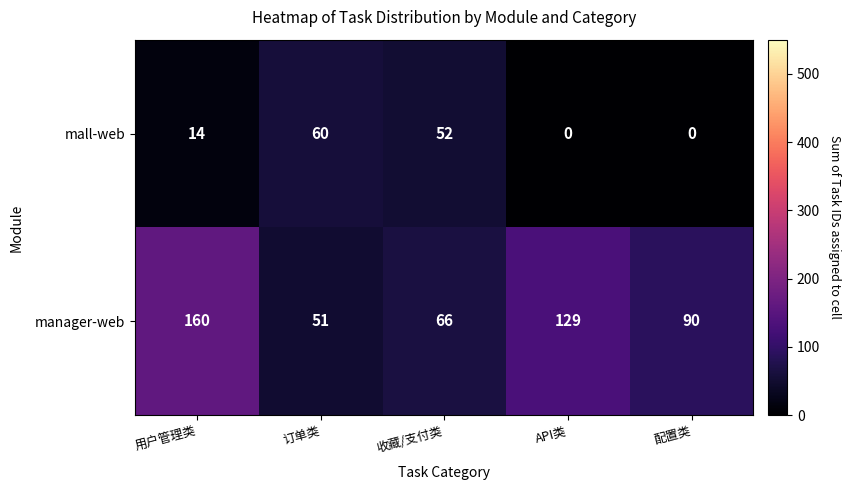

Reading left to right, list all the values displayed in this chart.

mall-web: 用户管理类=14	订单类=60	收藏/支付类=52	API类=0	配置类=0
manager-web: 用户管理类=160	订单类=51	收藏/支付类=66	API类=129	配置类=90